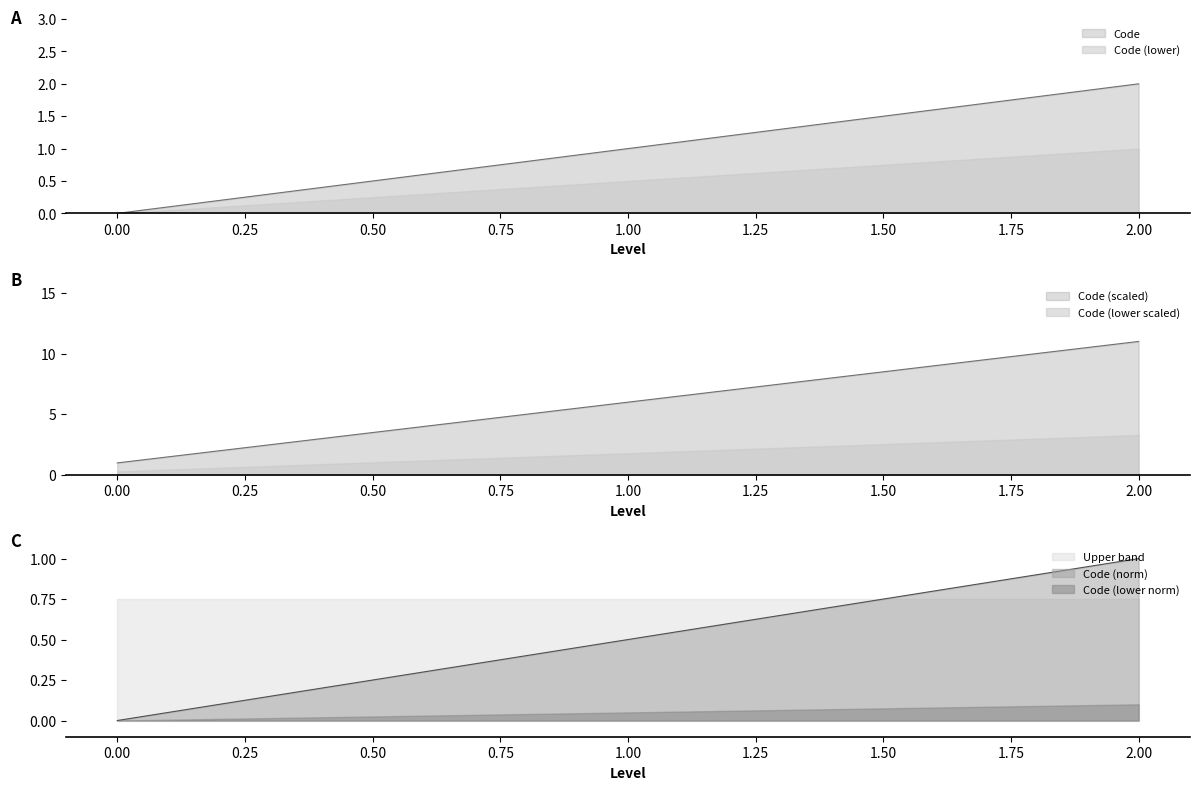

What is the change in value from 0 to 1?

+1